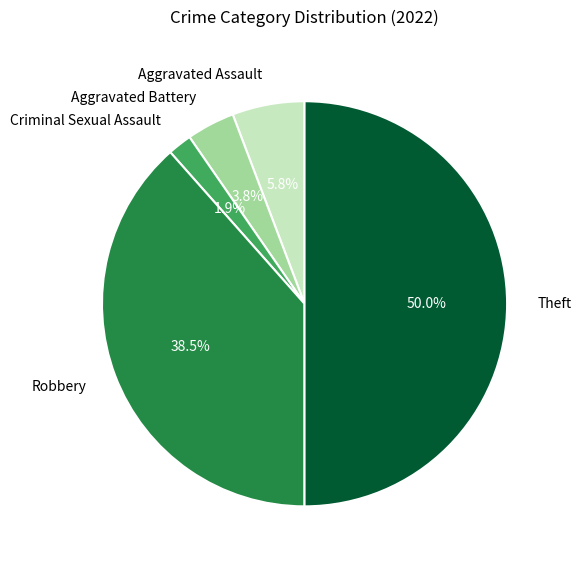

Combined, do Criminal Sexual Assault and Robbery account for over 50%?

No